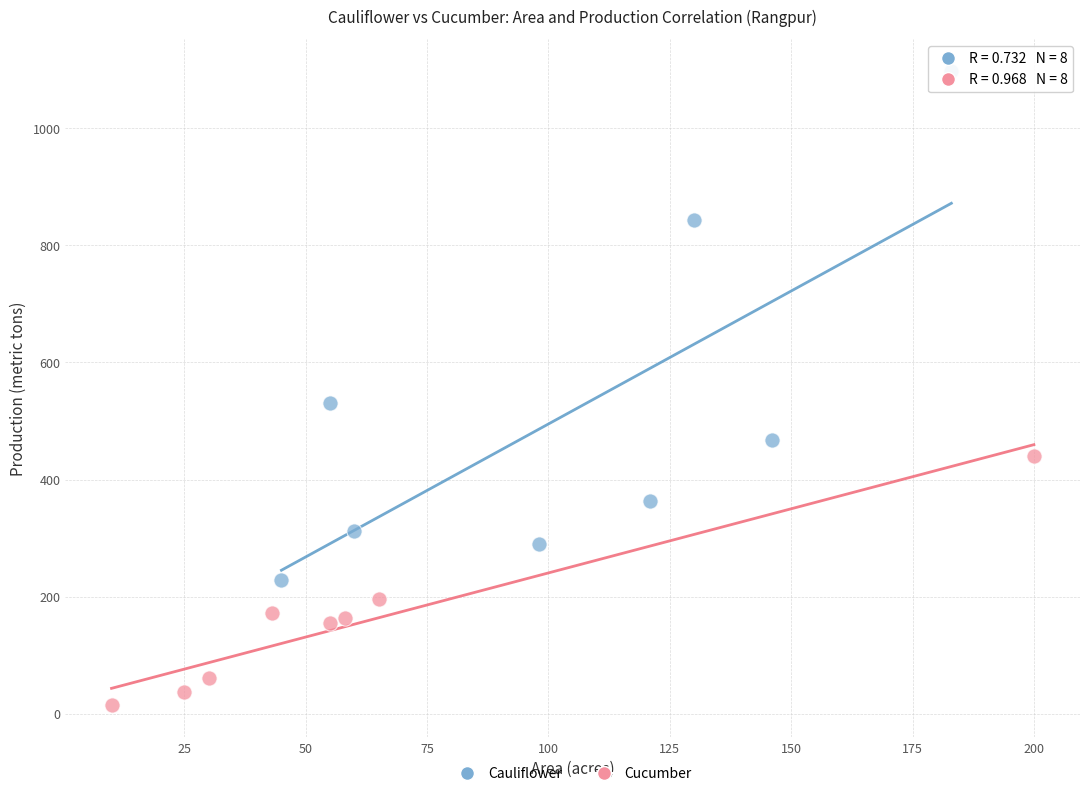

Which series has the widest spread of Y values?

Cauliflower